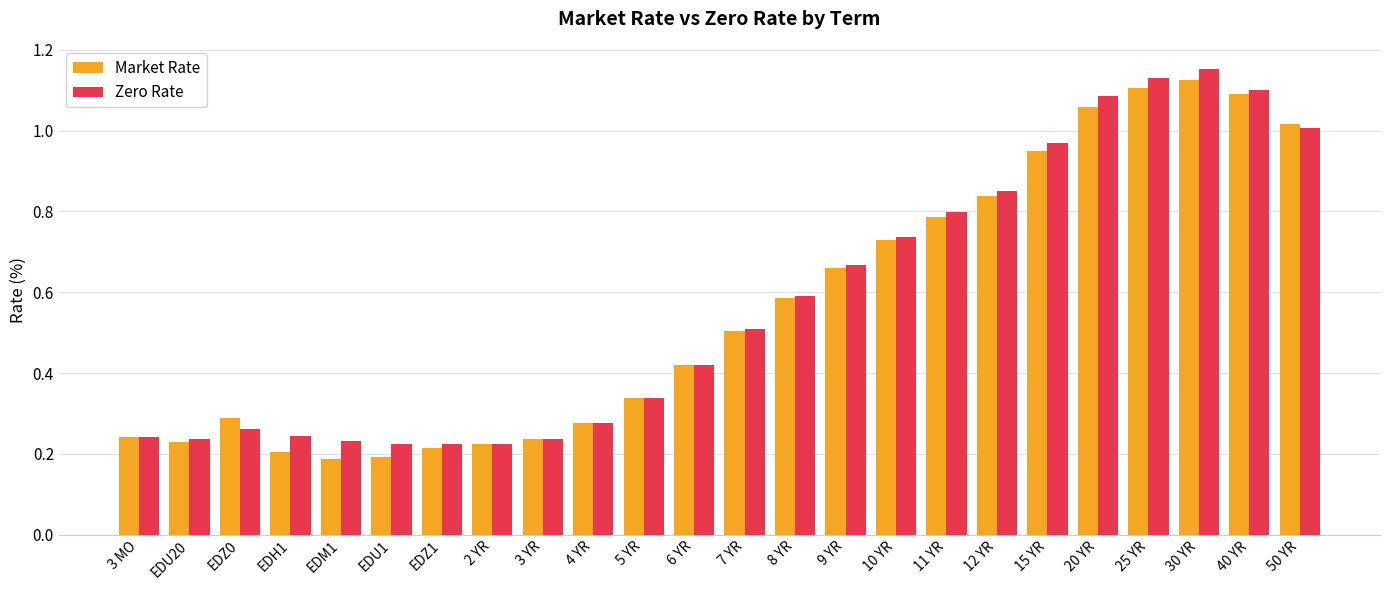

Between 3 MO and 8 YR, which series saw the biggest shift?

Zero Rate